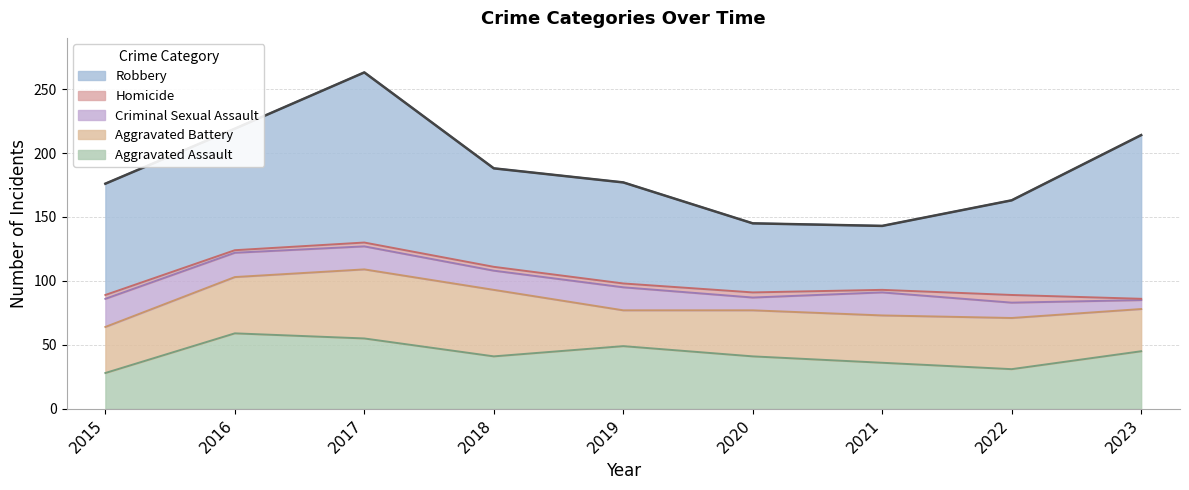

What is the sum of all Criminal Sexual Assault values?

139